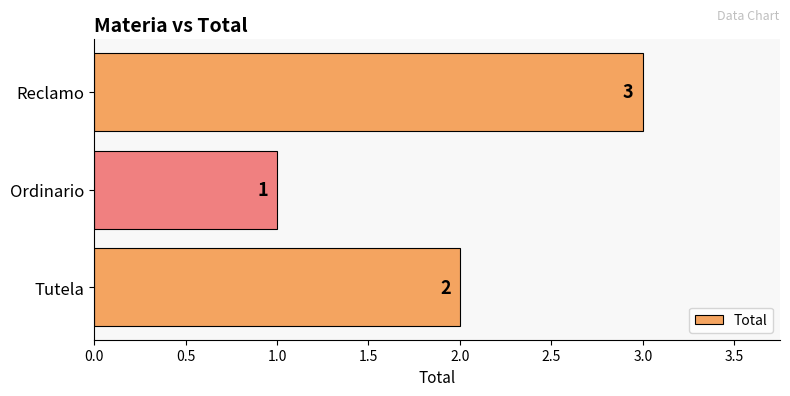

Does the chart contain any negative values?

No